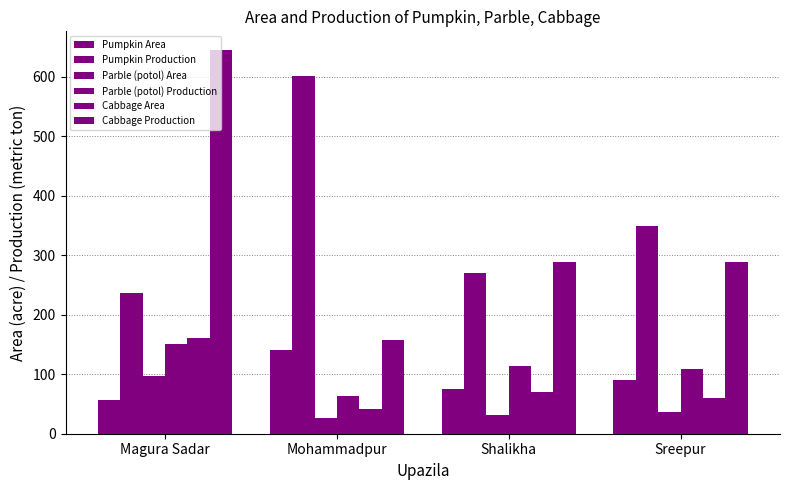

Which series has the largest total across all categories?

Pumpkin Production